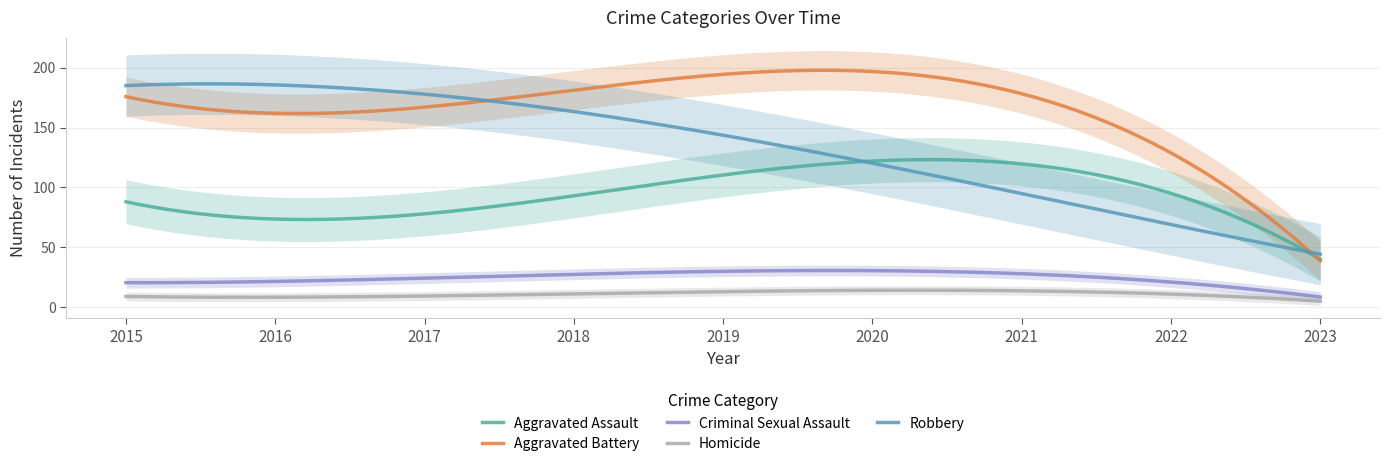

Does the chart display data point markers on the line(s)?

No